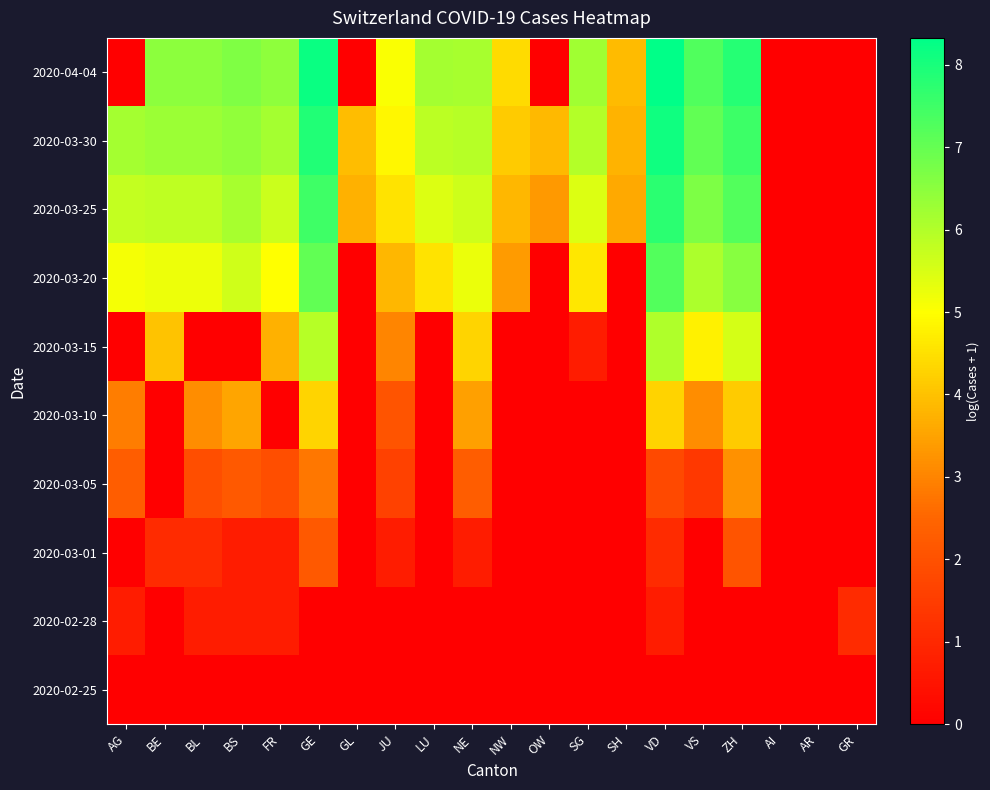

Count the number of data series in this chart.

10